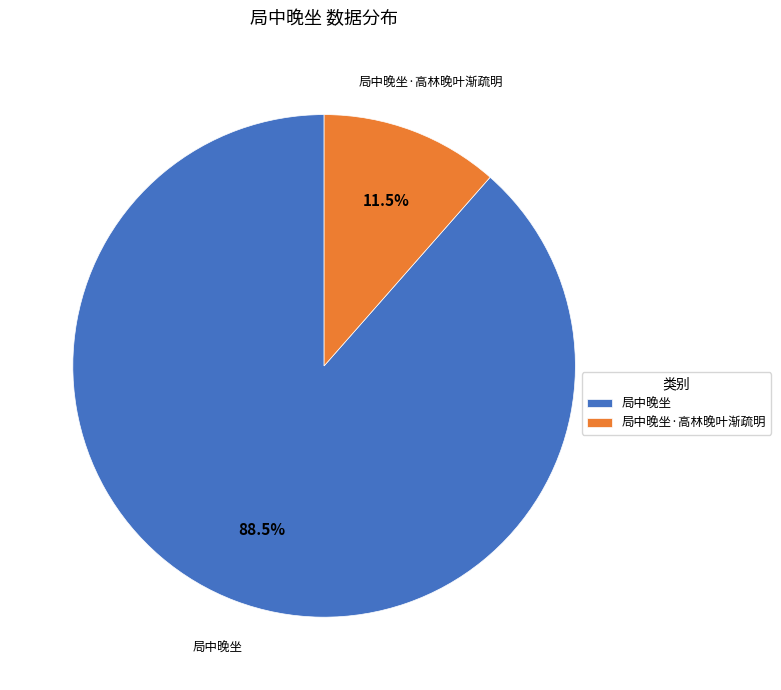

To the nearest percent, what is the combined percentage of 局中晚坐·高林晚叶渐疏明 and 局中晚坐?

100%